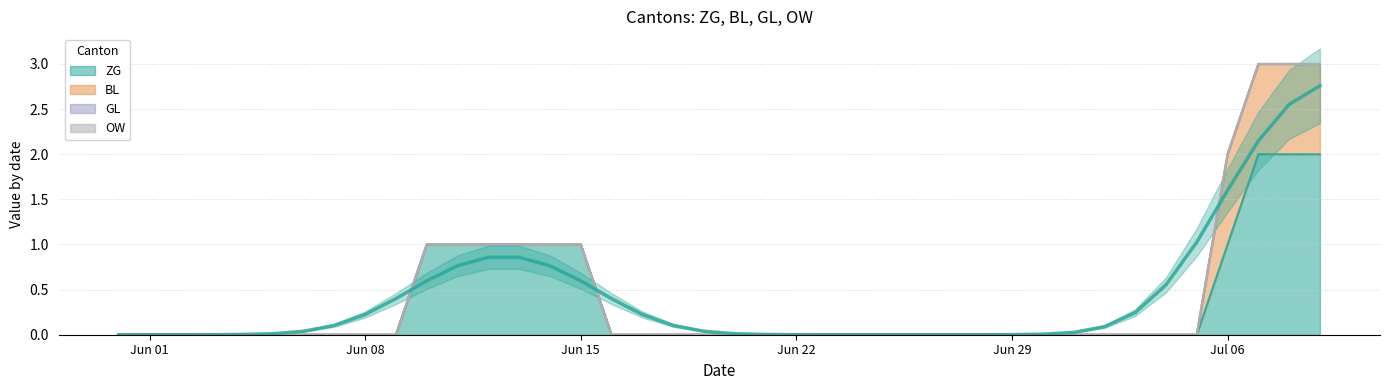

At which label is BL closest to 0?

2020-05-31